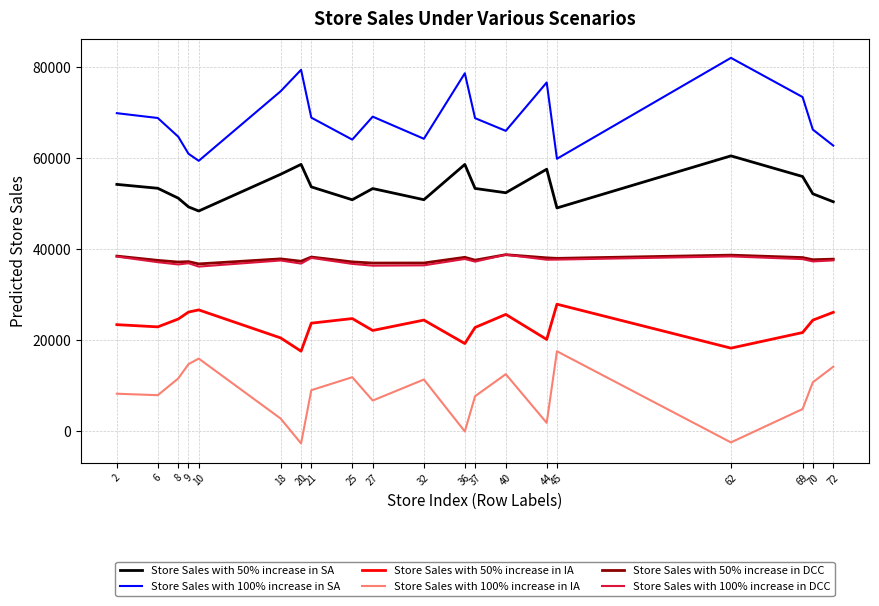

What is the sum of the Store Sales with 100% increase in SA values at 44 and 72?

139230.7